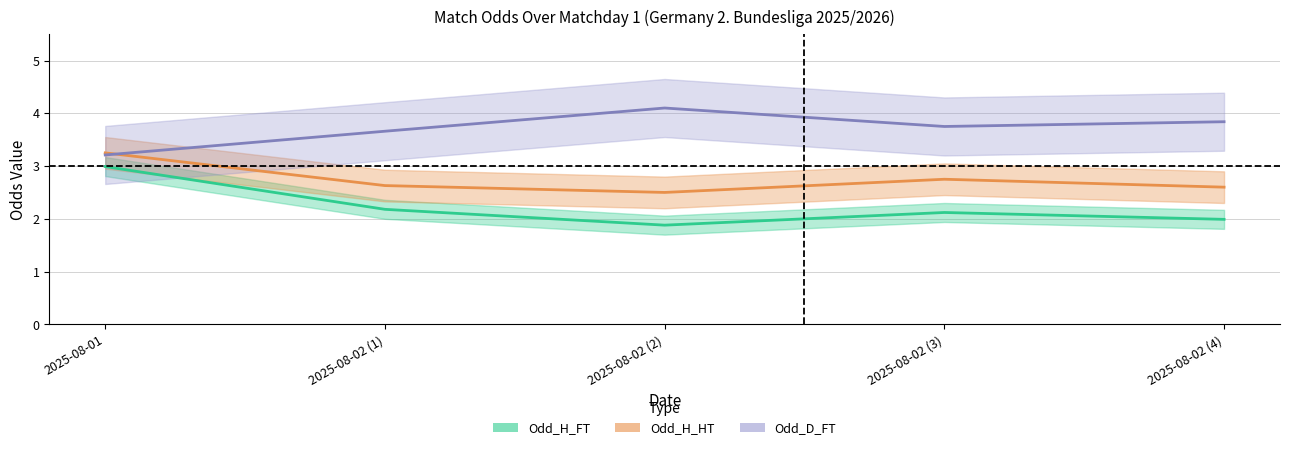

At which category is the sum across all series the highest?

2025-08-01